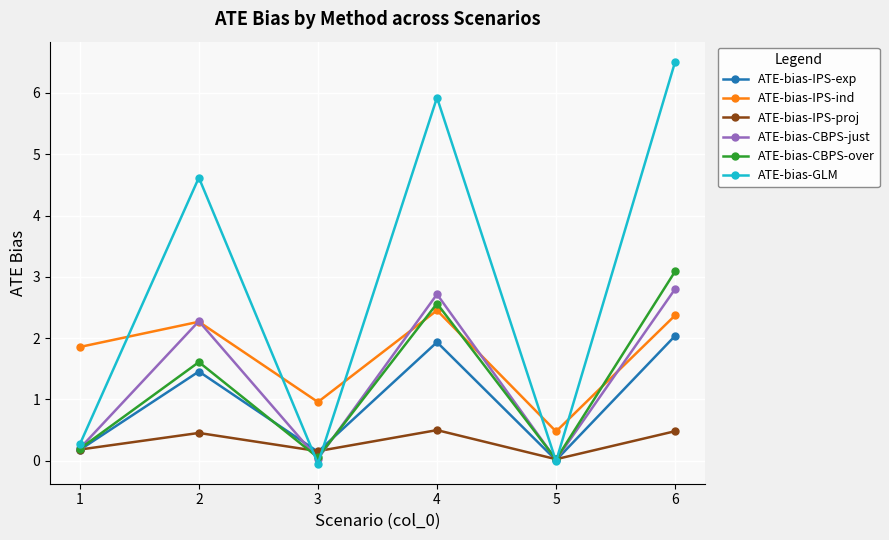

How many categories are shown in the chart?

6